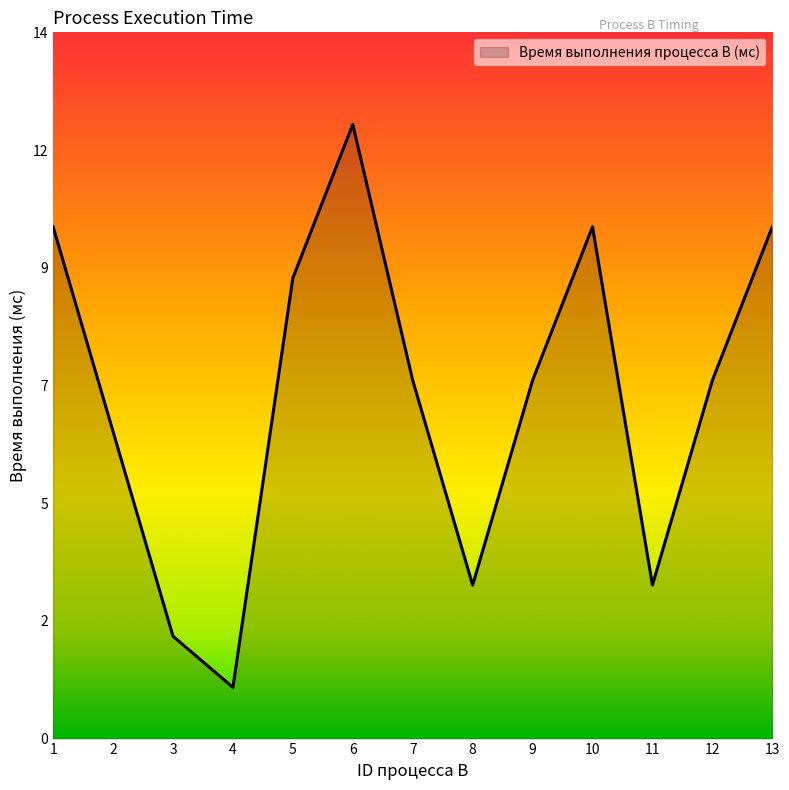

Is it true that the value at 1 is 10?

True